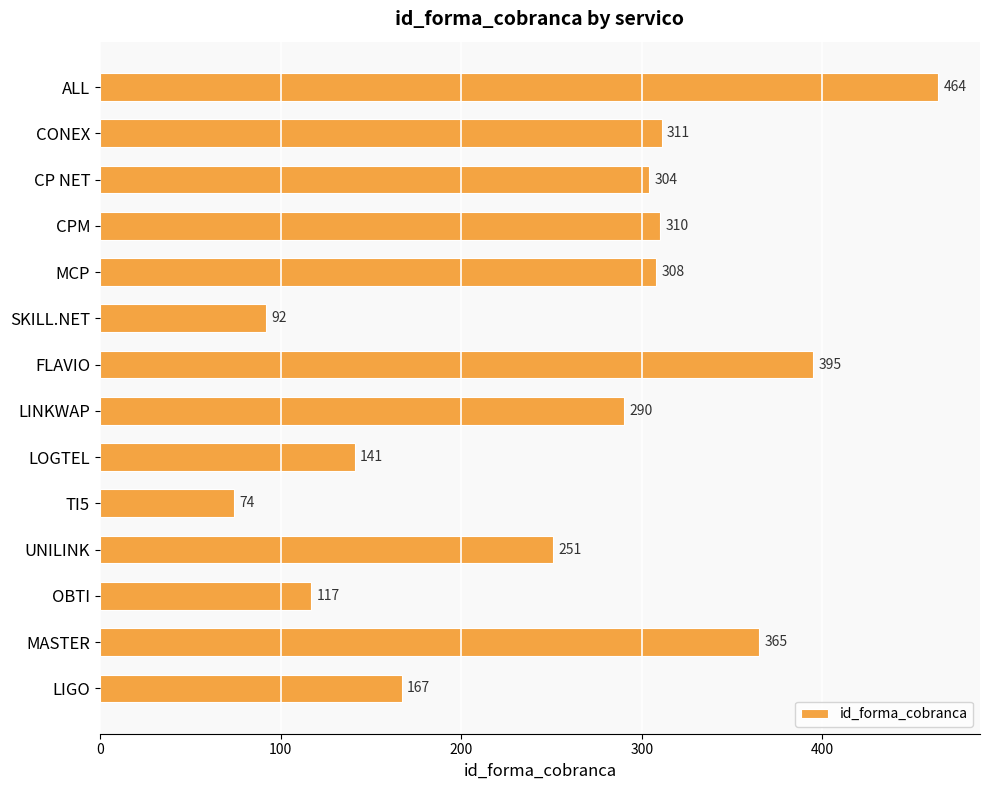

List the labels in order of value, smallest first.

TI5, SKILL.NET, OBTI, LOGTEL, LIGO, UNILINK, LINKWAP, CP NET, MCP, CPM, CONEX, MASTER, FLAVIO, ALL